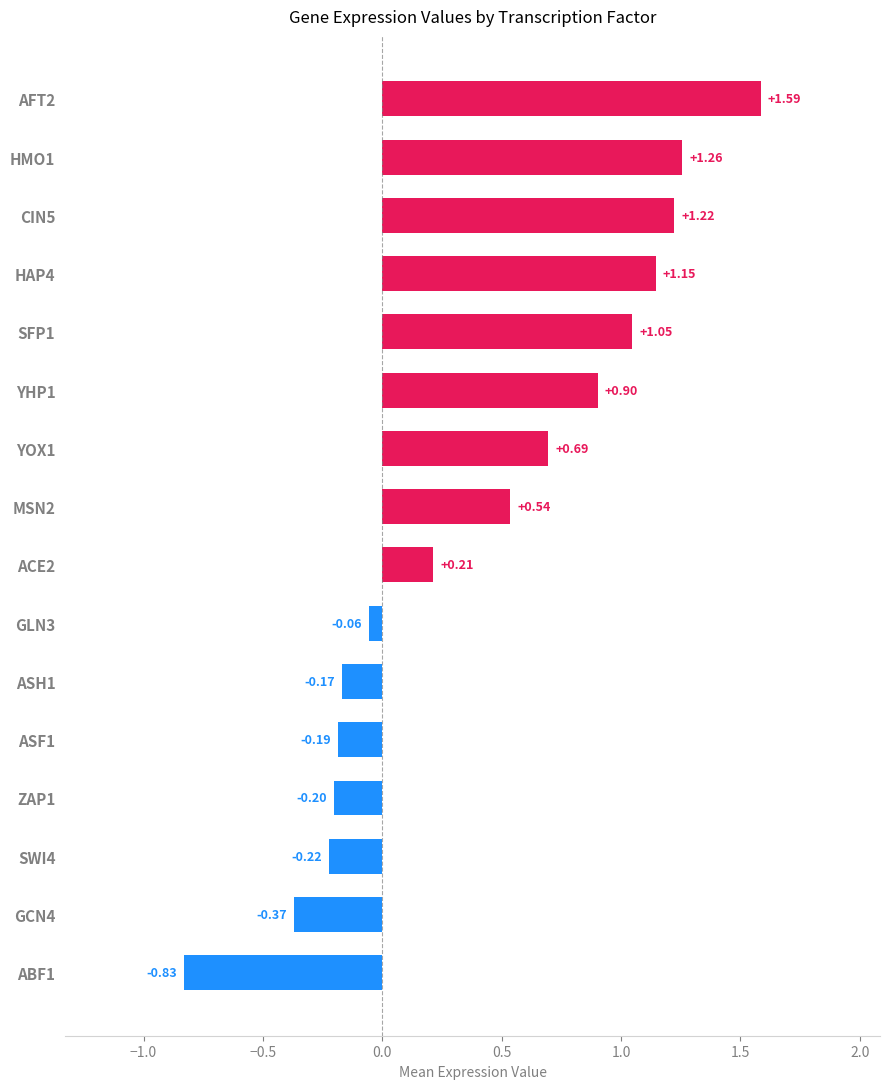

What is the change in value from CIN5 to YOX1?

-0.5